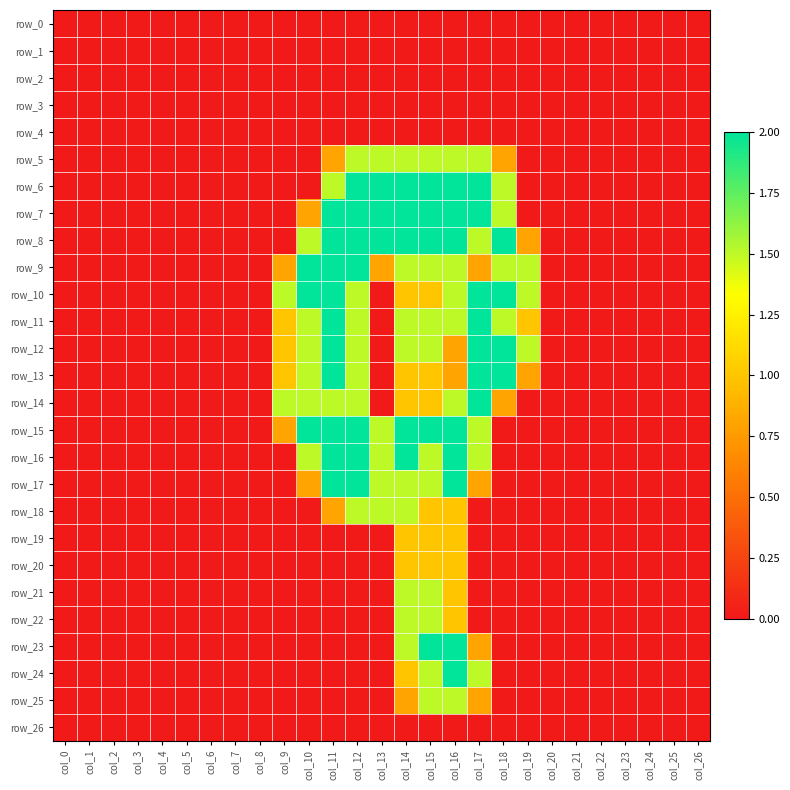

At which label does row_8 reach its peak?

col_11